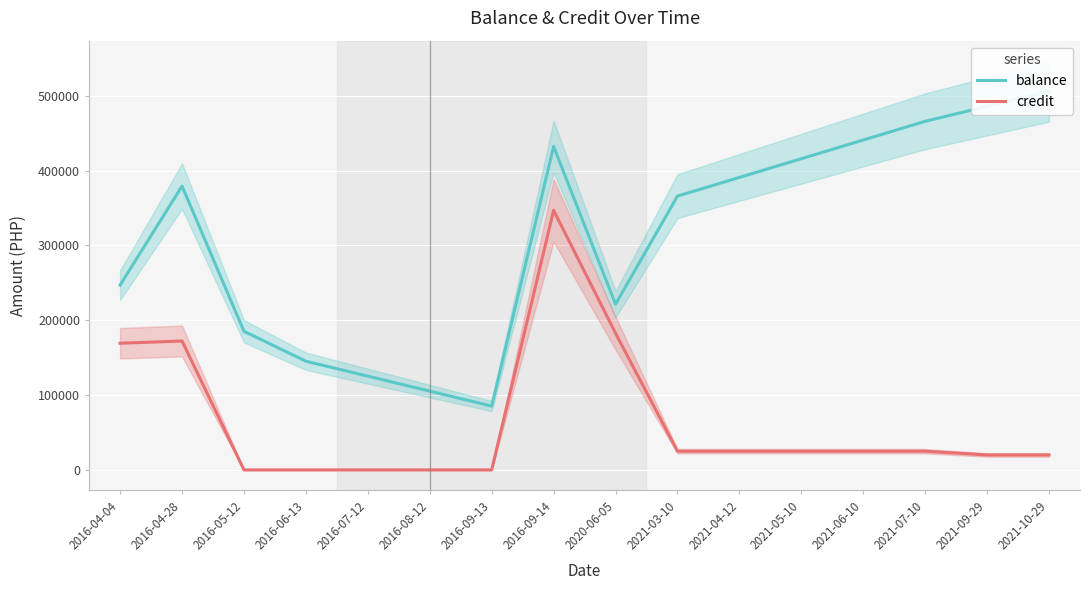

Rank the series by their maximum value, from lowest to highest.

credit, balance